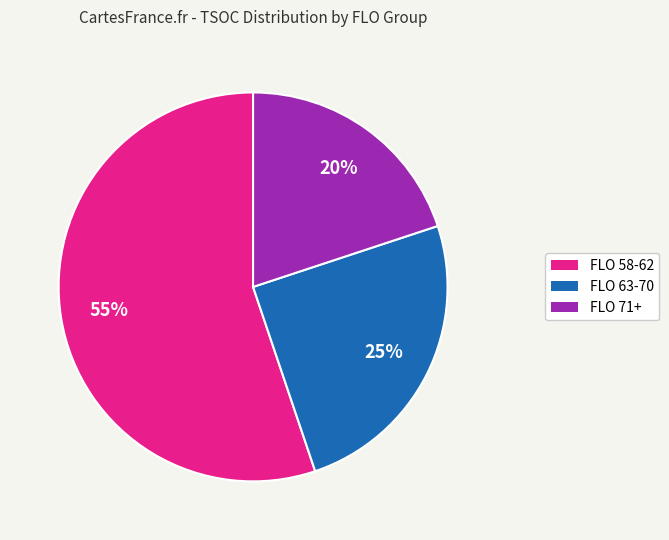

To the nearest percent, what is the average slice percentage?

33%